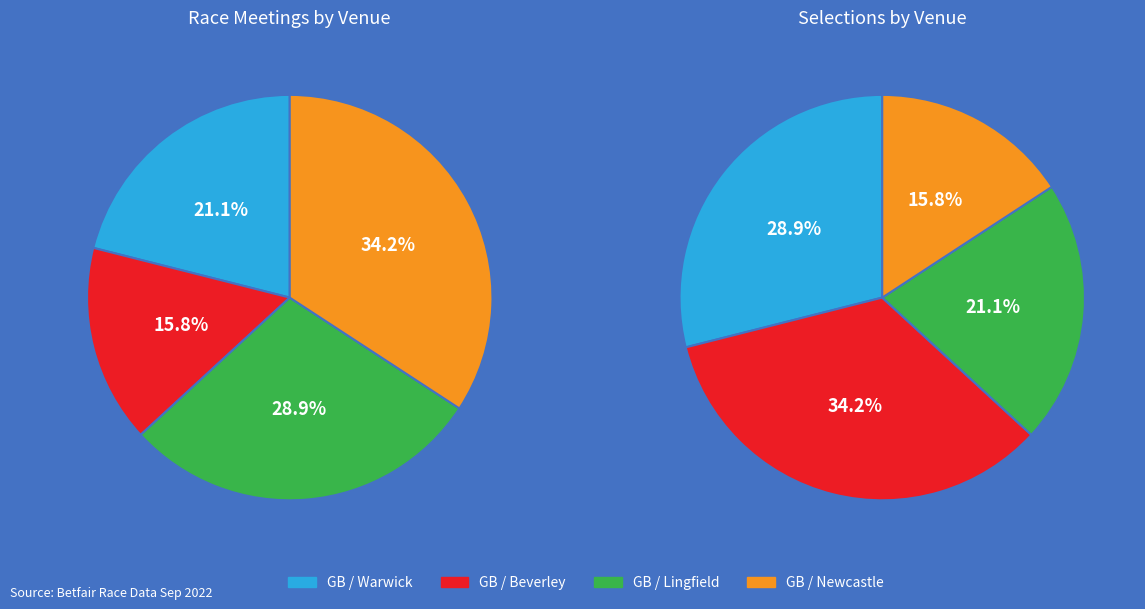

How many segments does this pie chart have?

4